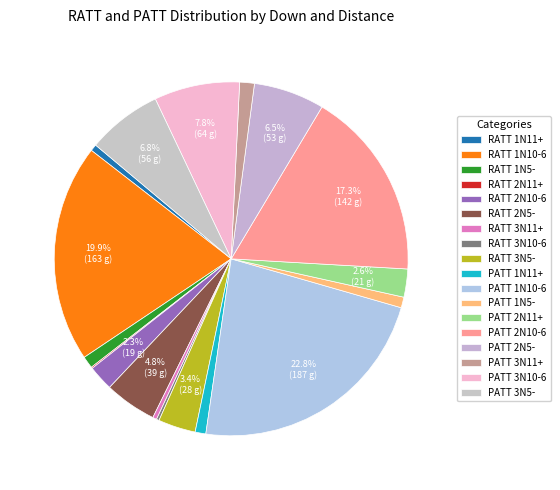

Is it true that PATT 3N5- is 1% of the pie?

False